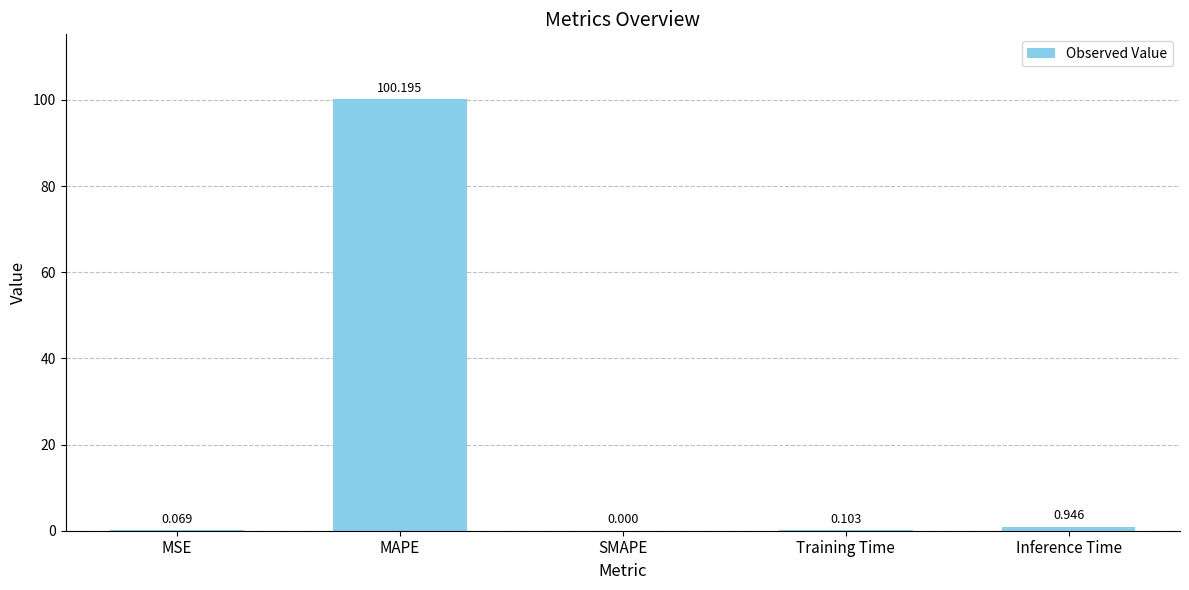

How many categories are shown in the chart?

5